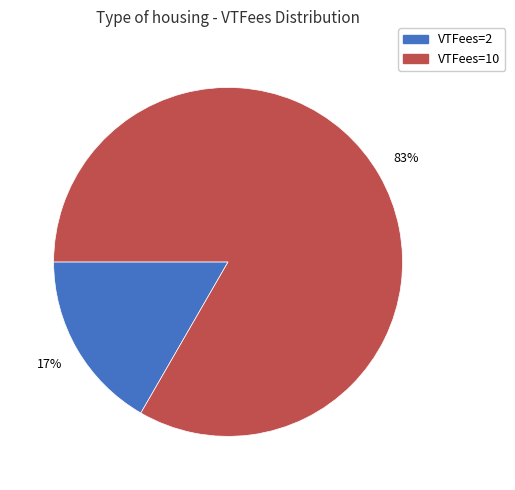

What percentage is the VTFees=2 slice, to the nearest percent?

17%